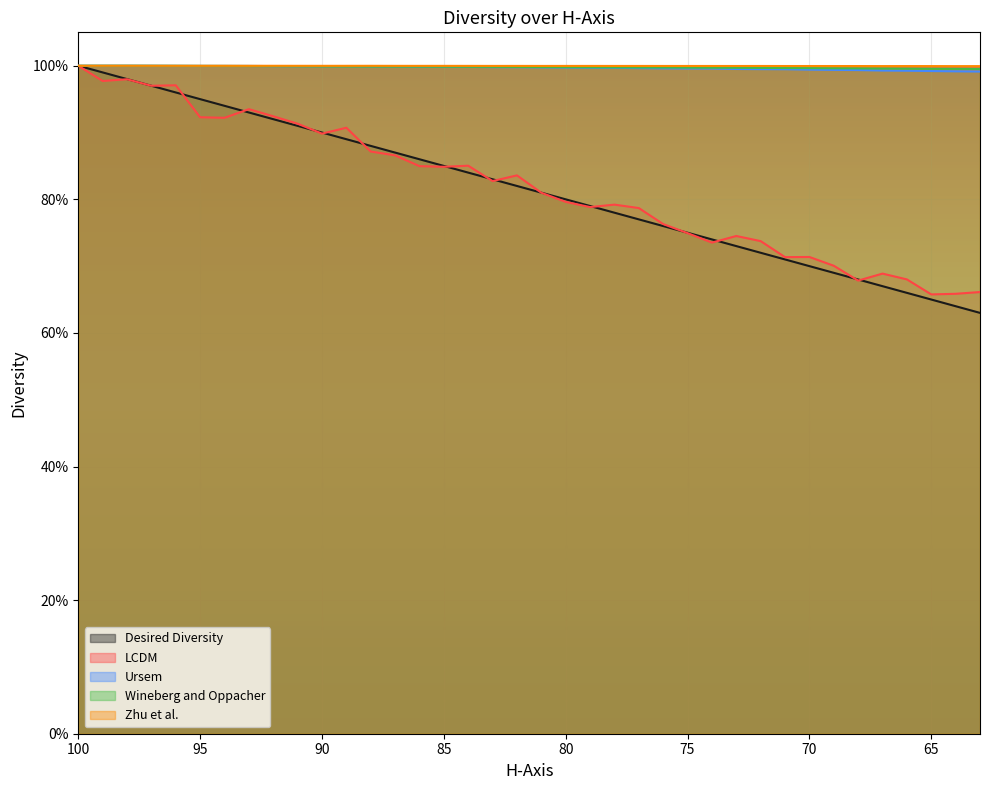

Which category has the highest value across all series?

100